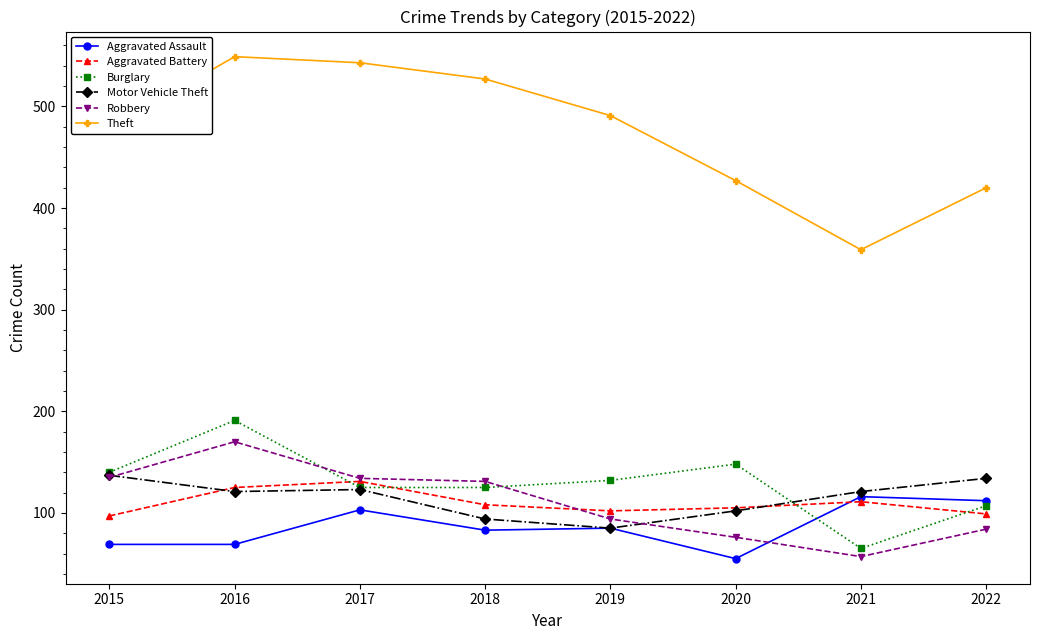

What is the value of the Burglary point at the 6th from the left?

148